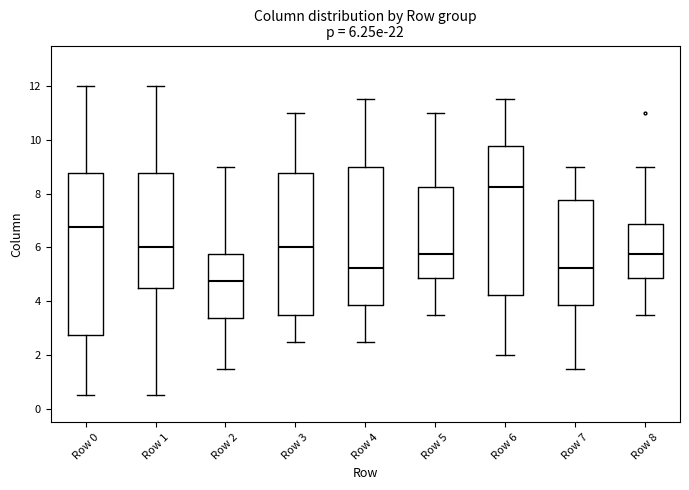

Comparing the boxes themselves (not the whiskers), which one is the tallest?

Row 0